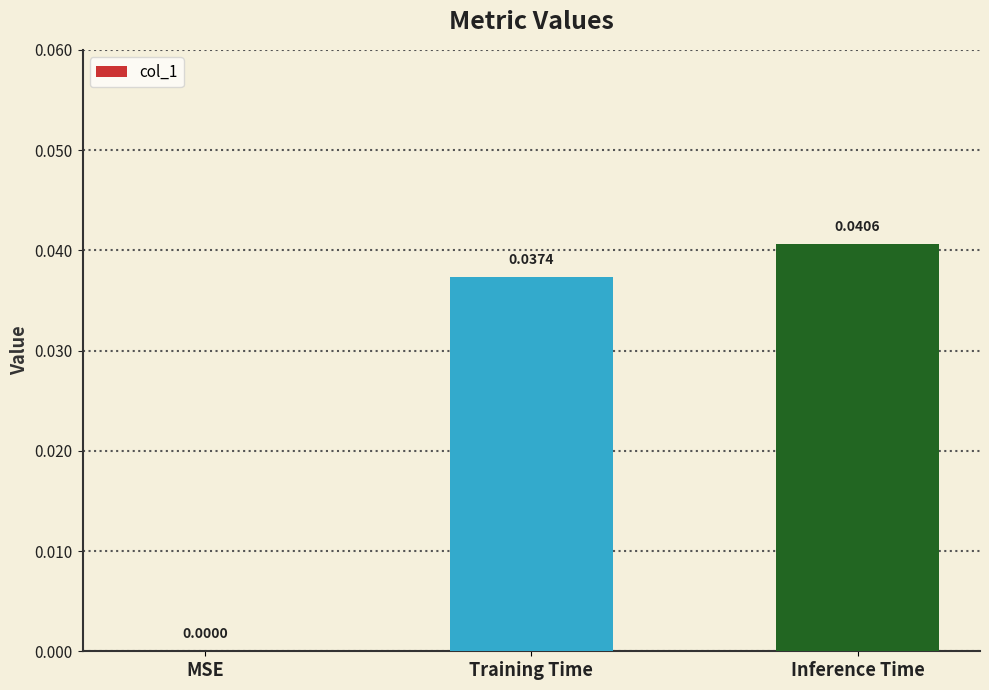

Which has a higher value, Inference Time or Training Time?

Inference Time